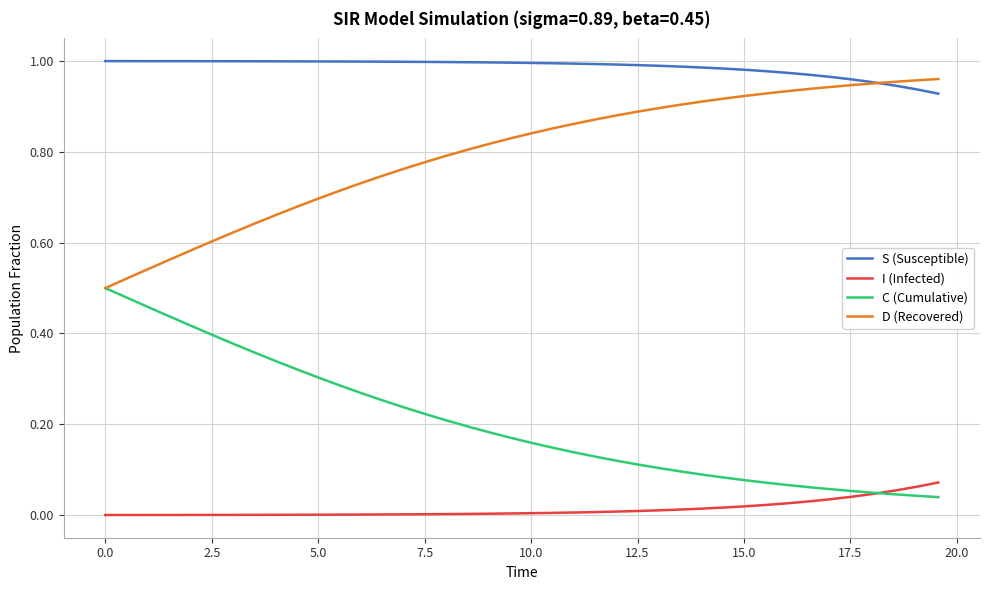

True or false: I (Infected) and S (Susceptible) intersect in this chart.

False